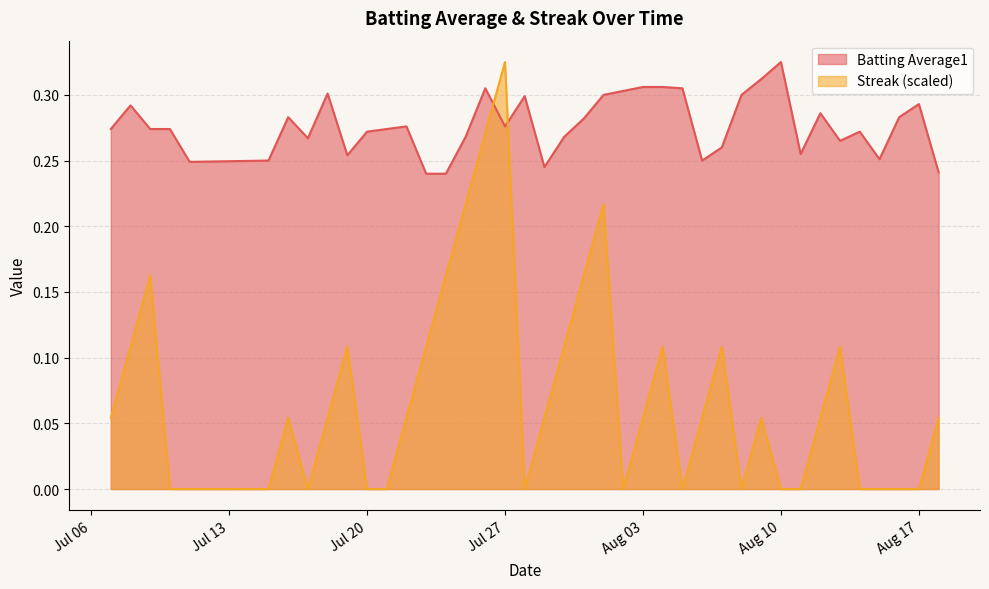

At which category is the sum across all series the highest?

Jul 27